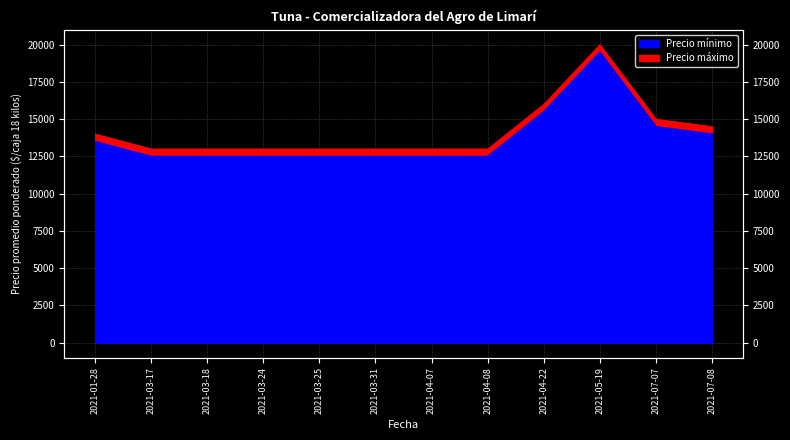

At which category does Precio máximo reach its first local peak?

2021-05-19